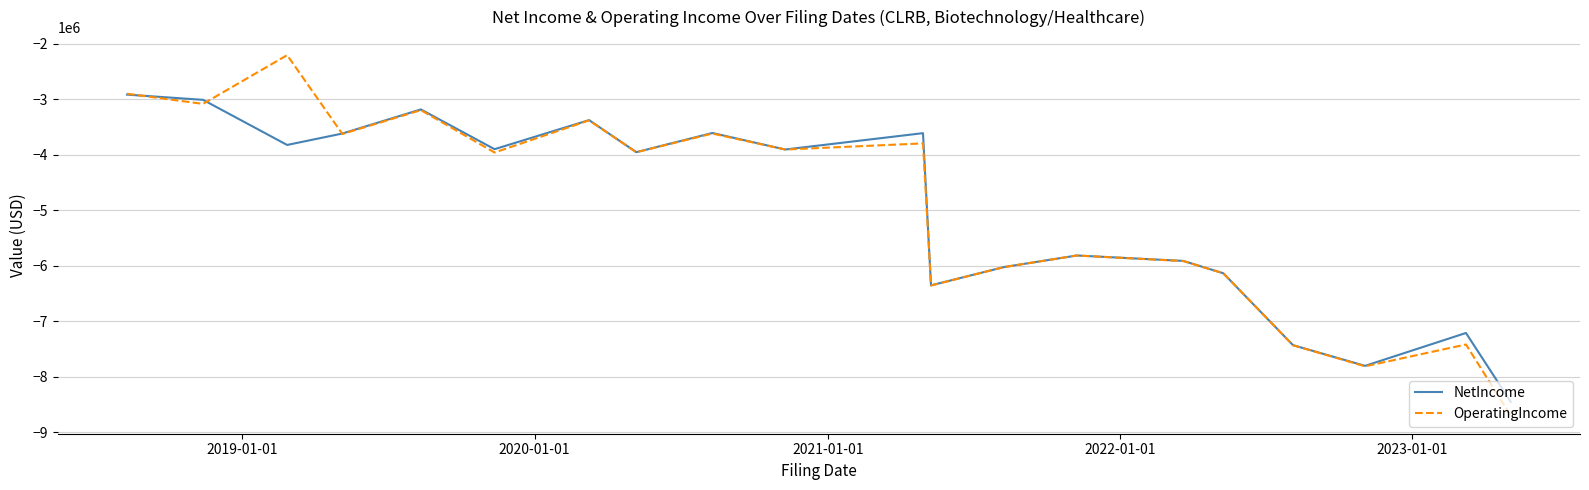

Which series has the widest spread of values?

OperatingIncome